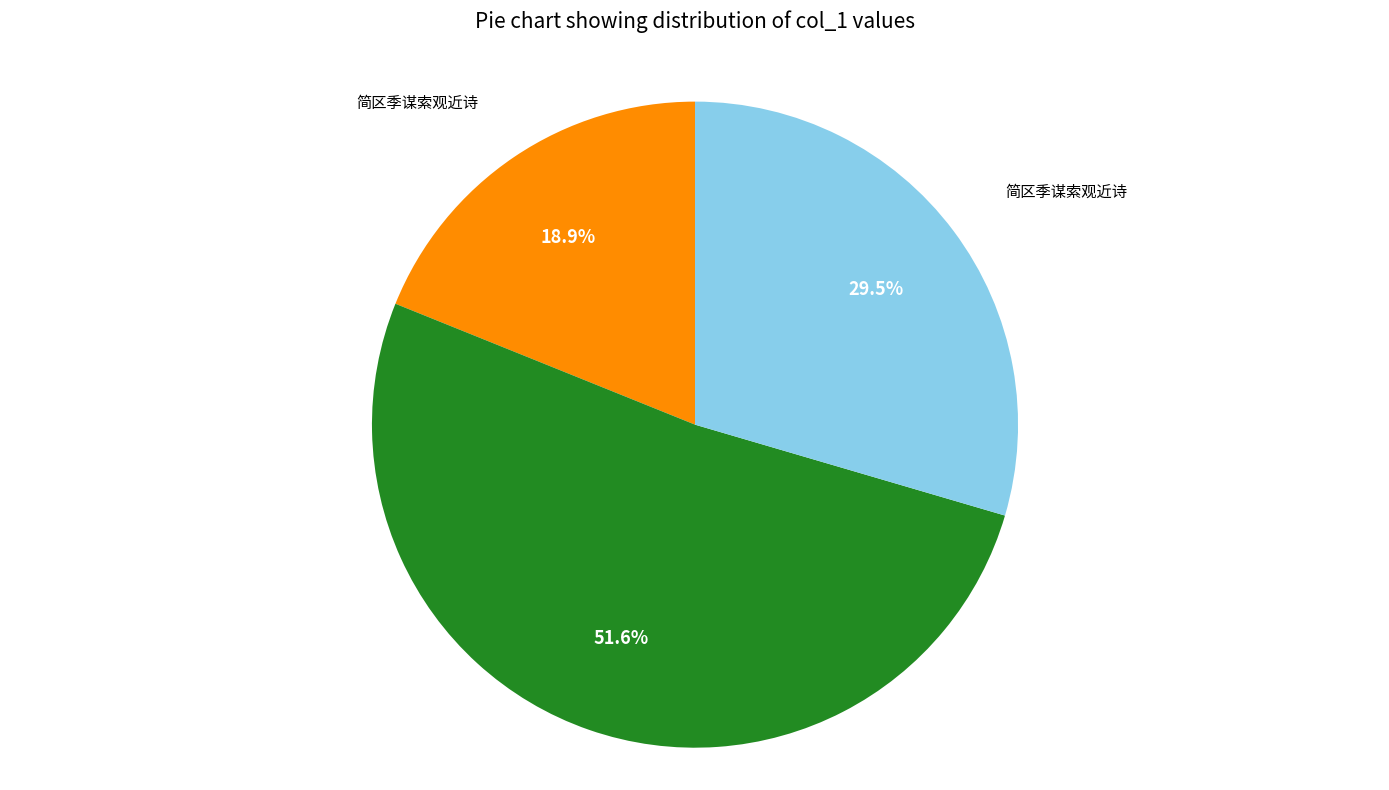

Does any single category account for the majority?

Yes